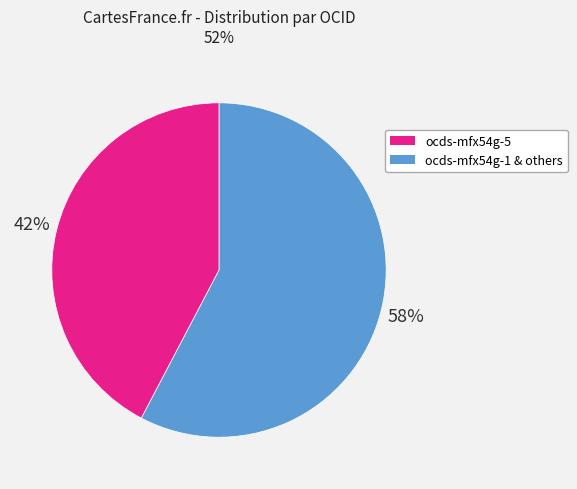

To the nearest percent, what is the average slice percentage?

50%